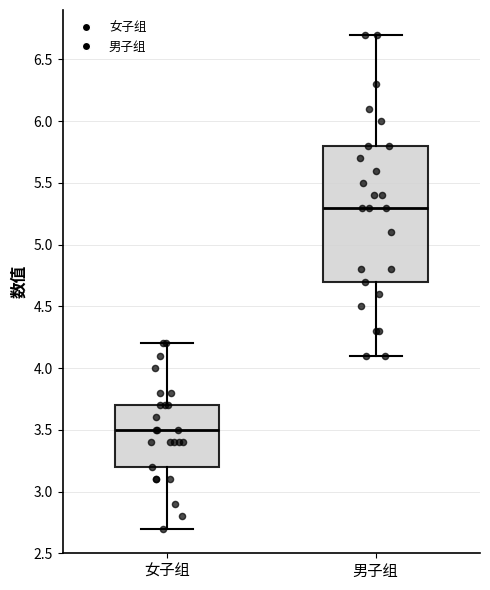

Reading left to right, transcribe this box plot: for each box, give where its median line is, the range the box spans, and where its two whiskers end, as read against the y-axis. The values are not printed on the chart, so give them approximately, as read against the axis.

女子组: median 3.5, box 3.2 to 3.7, whiskers 2.7 to 4.2
男子组: median 5.3, box 4.7 to 5.8, whiskers 4.1 to 6.7